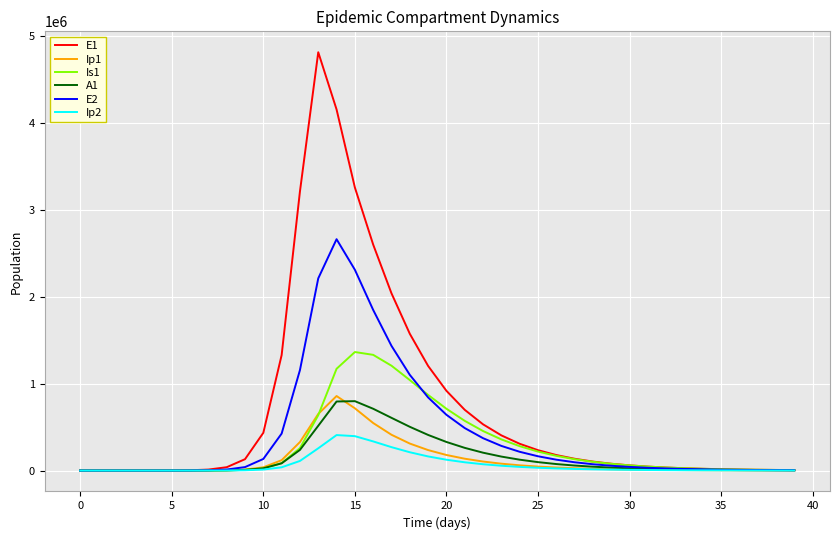

Which series has the largest range (max minus min)?

E1